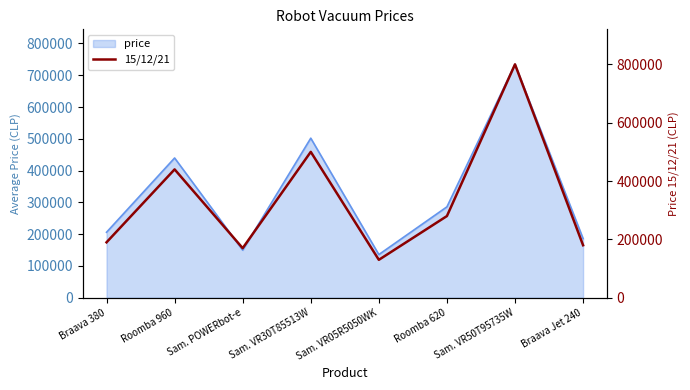

What is the average value?

336240